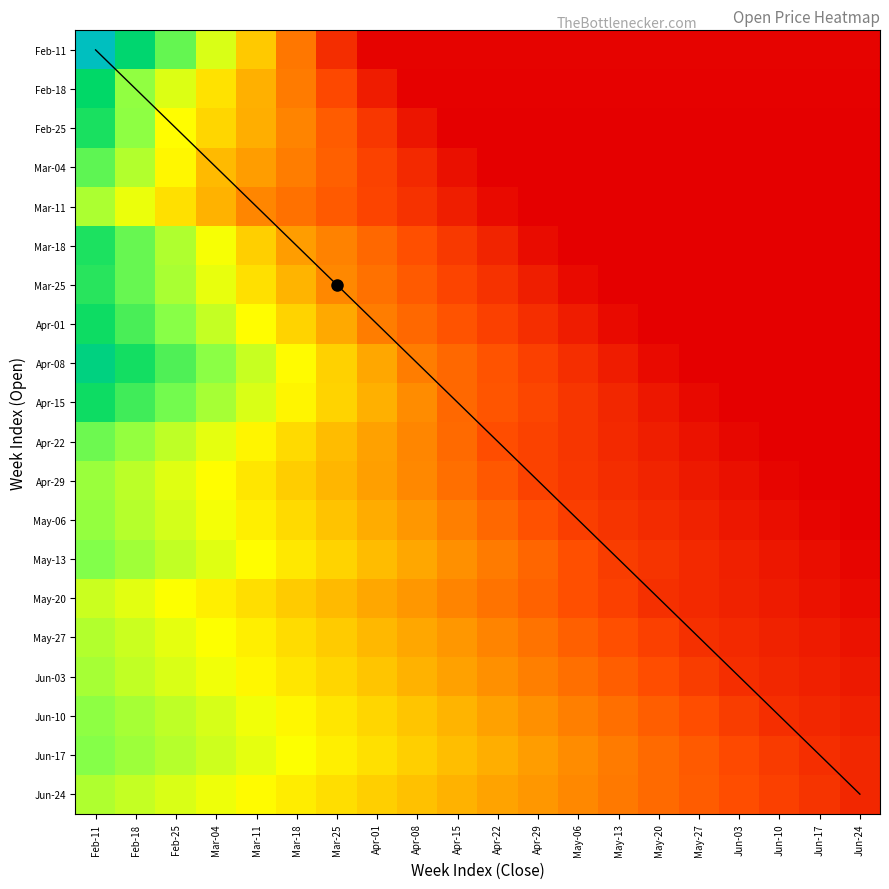

Which has a higher value, Mar-11 or Feb-25?

Feb-25